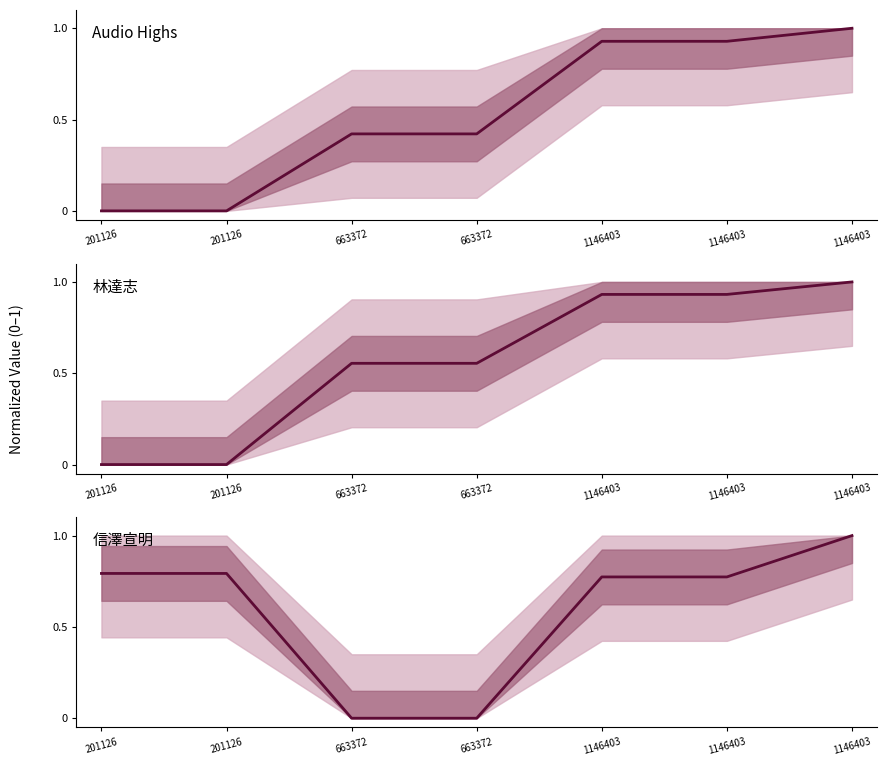

Reading right to left, list all the values displayed in this chart.

songid: 1146403=1.0	1146403=0.9	1146403=0.9	663372=0.4	663372=0.4	201126=0.0	201126=0.0
credit: 1146403=1.0	1146403=0.9	1146403=0.9	663372=0.6	663372=0.6	201126=0.0	201126=0.0
labelid: 1146403=1.0	1146403=0.8	1146403=0.8	663372=0.0	663372=0.0	201126=0.8	201126=0.8